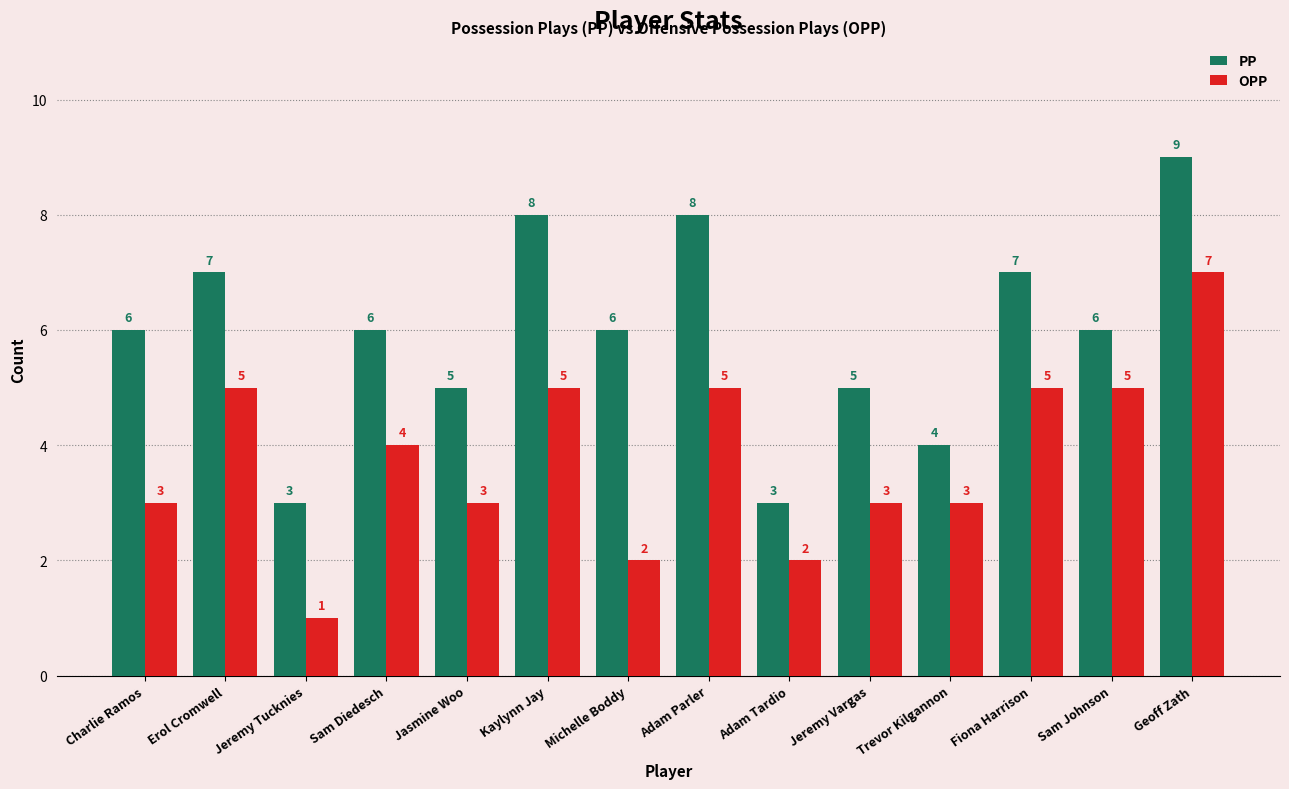

What position from the right is Trevor Kilgannon?

4